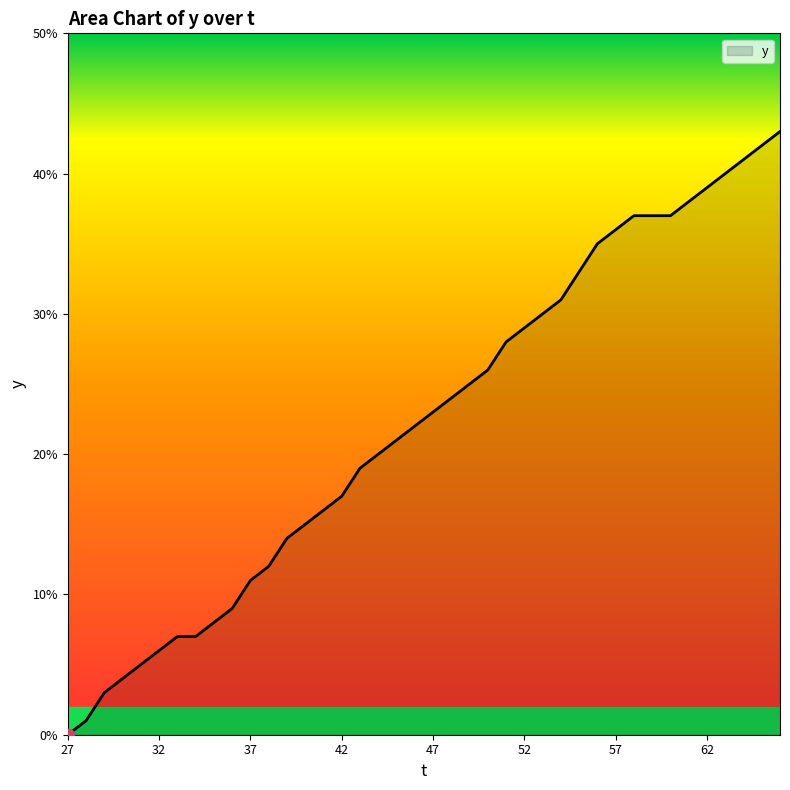

What is the greatest value displayed?

43